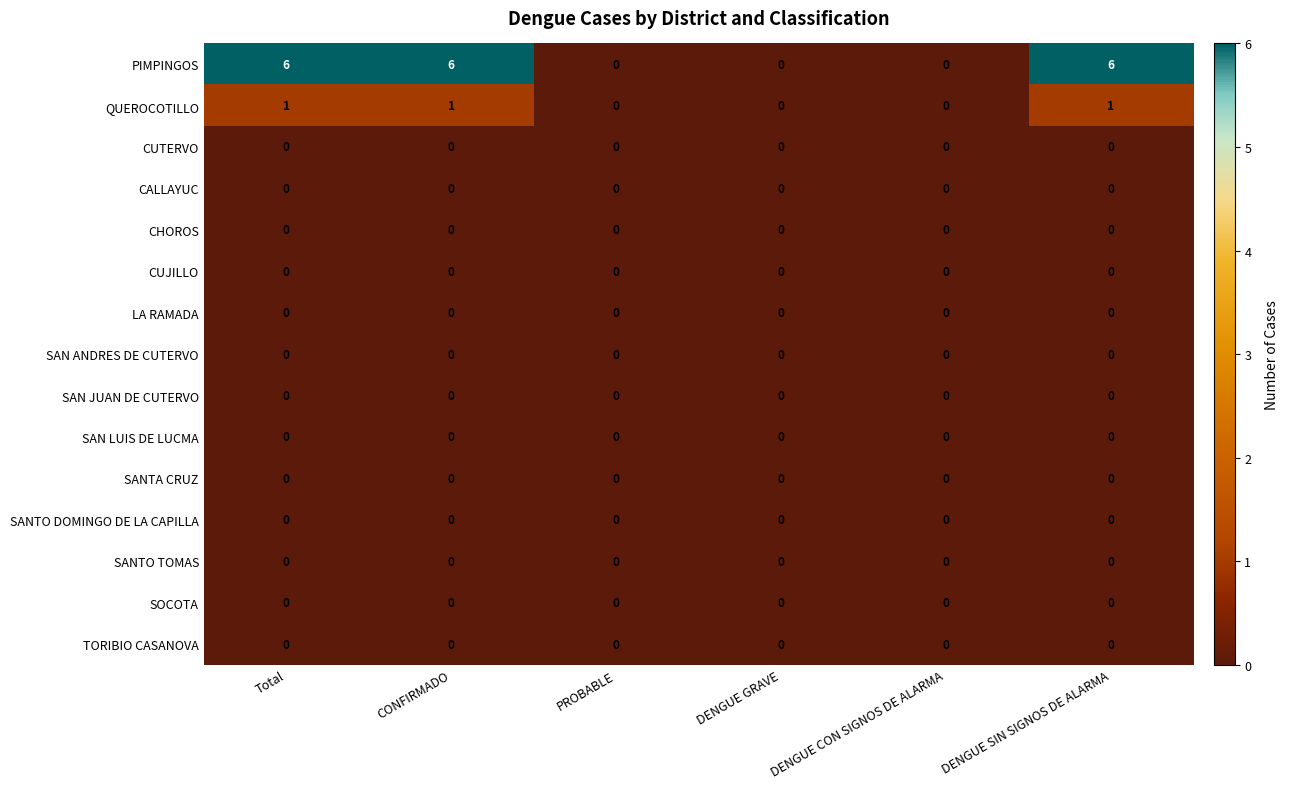

Between Total and DENGUE CON SIGNOS DE ALARMA, which series saw the biggest shift?

PIMPINGOS